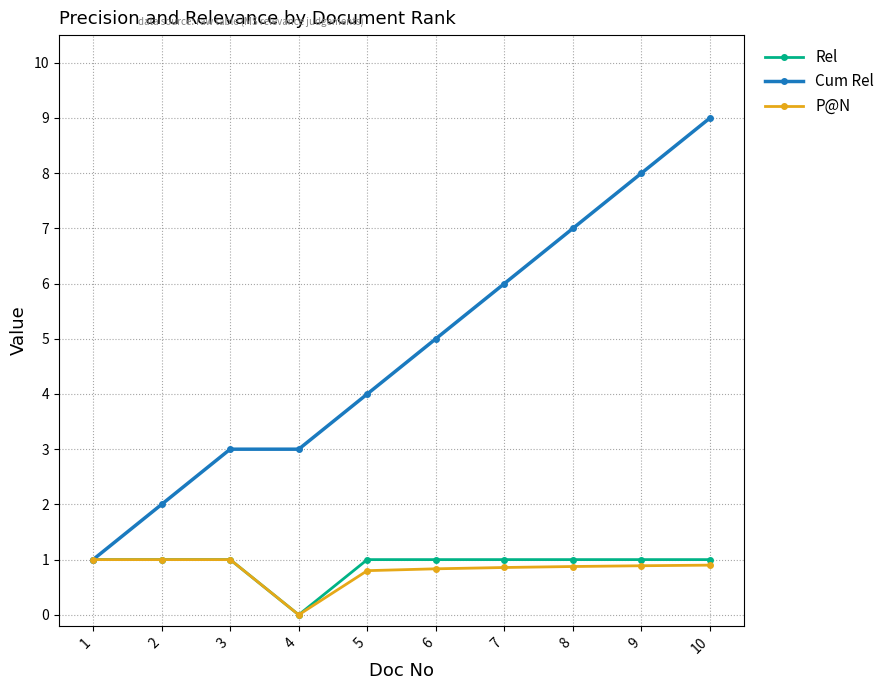

Does the chart display data point markers on the line(s)?

Yes